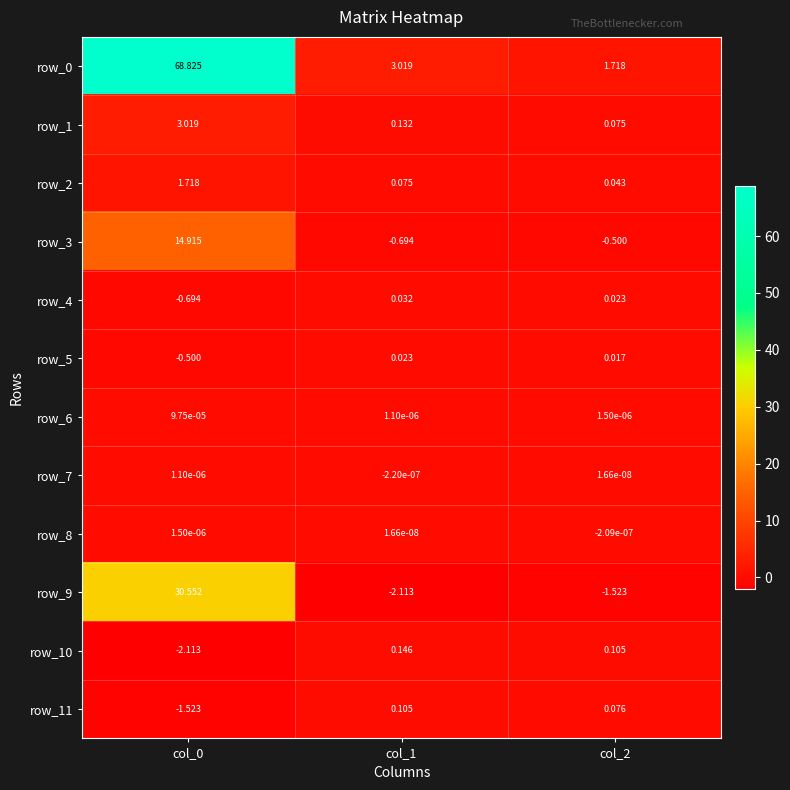

Is the value of row_3 at col_1 greater than the value of row_2 at col_1?

No